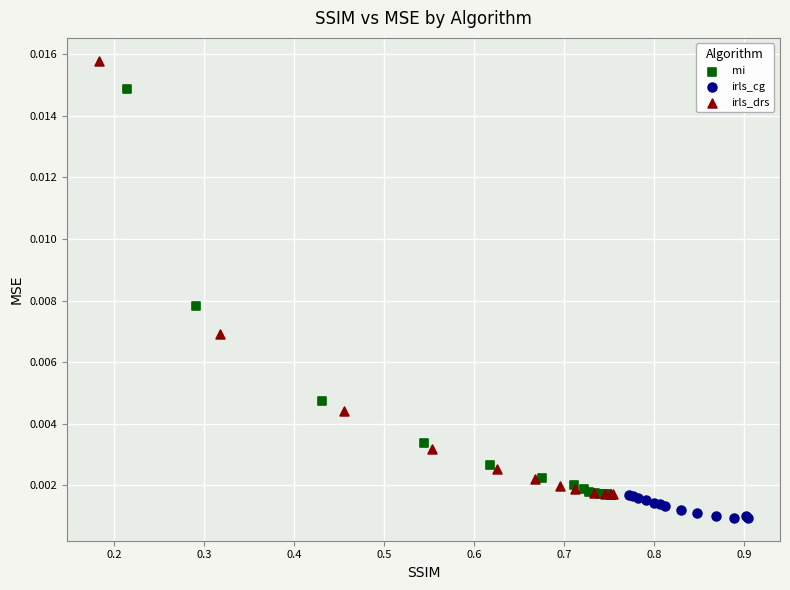

Which series contains the highest Y value?

irls_drs